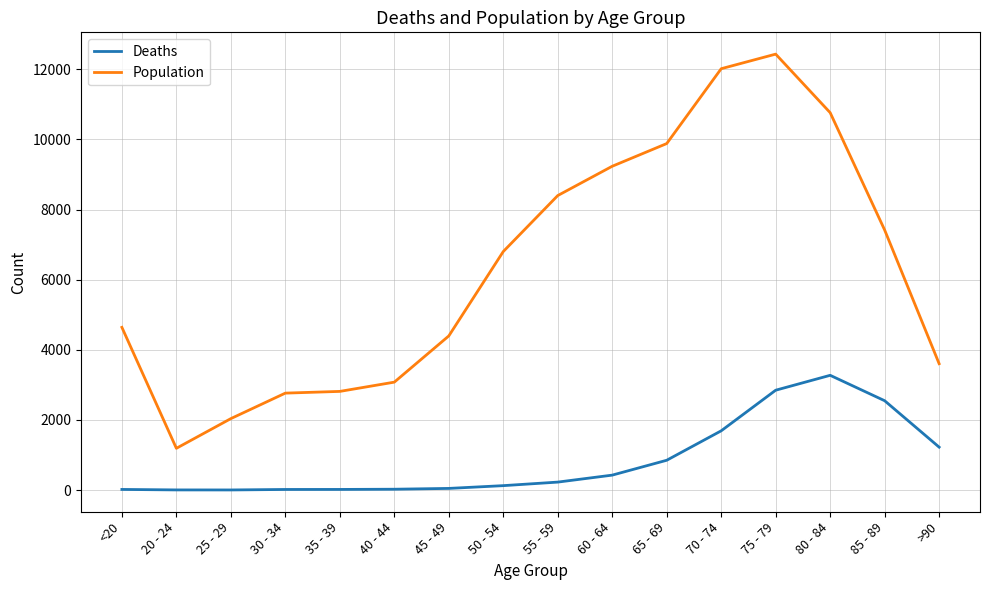

Which series has the largest total across all categories?

Population